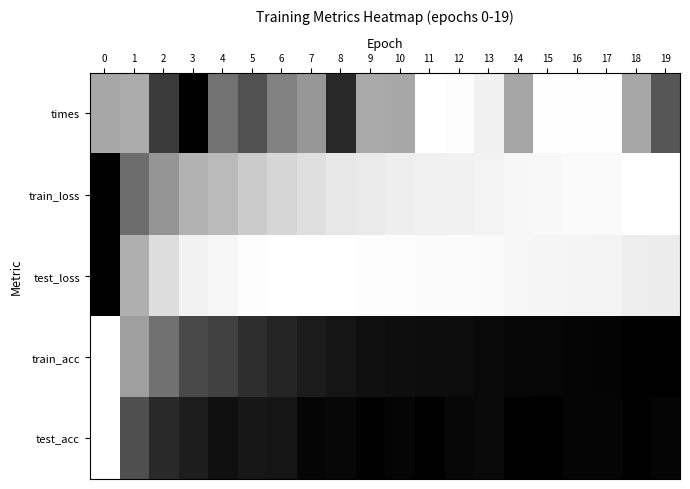

What is the maximum value shown in the chart?

1.0